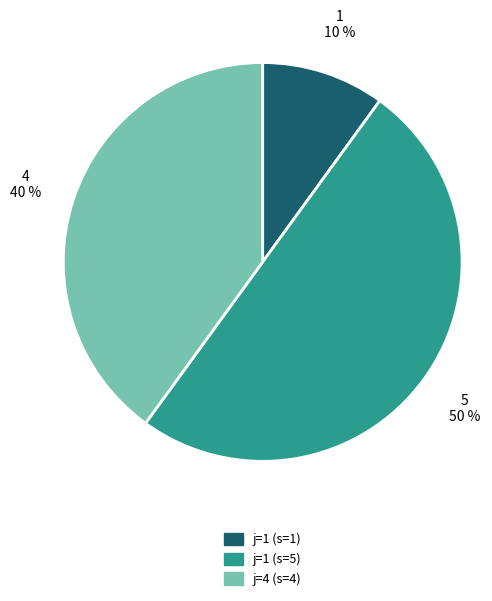

To the nearest percent, what is the average slice percentage?

33%